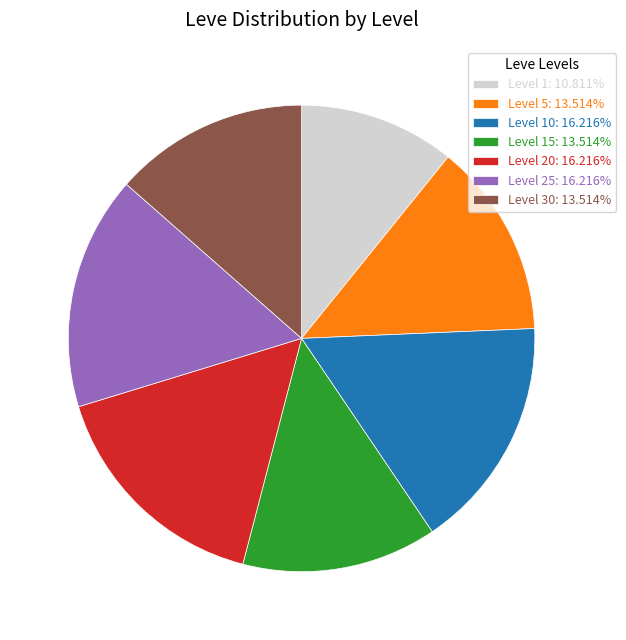

Is there any slice that represents more than half of the pie?

No